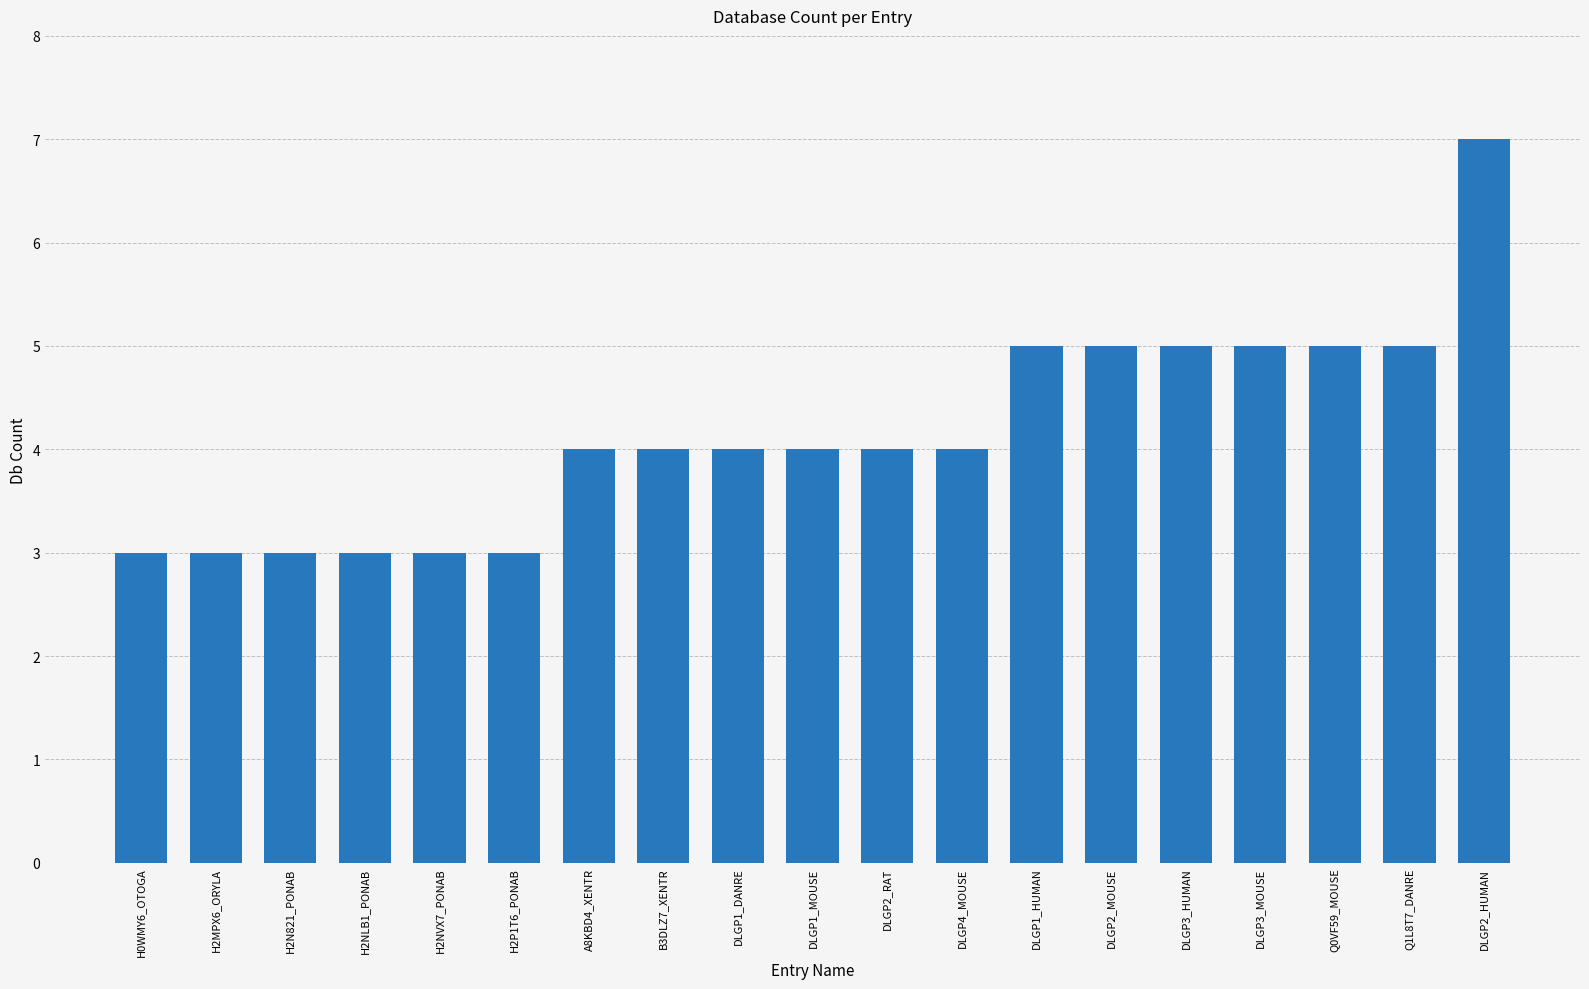

Is it true that the value at A8KBD4_XENTR is 4?

True